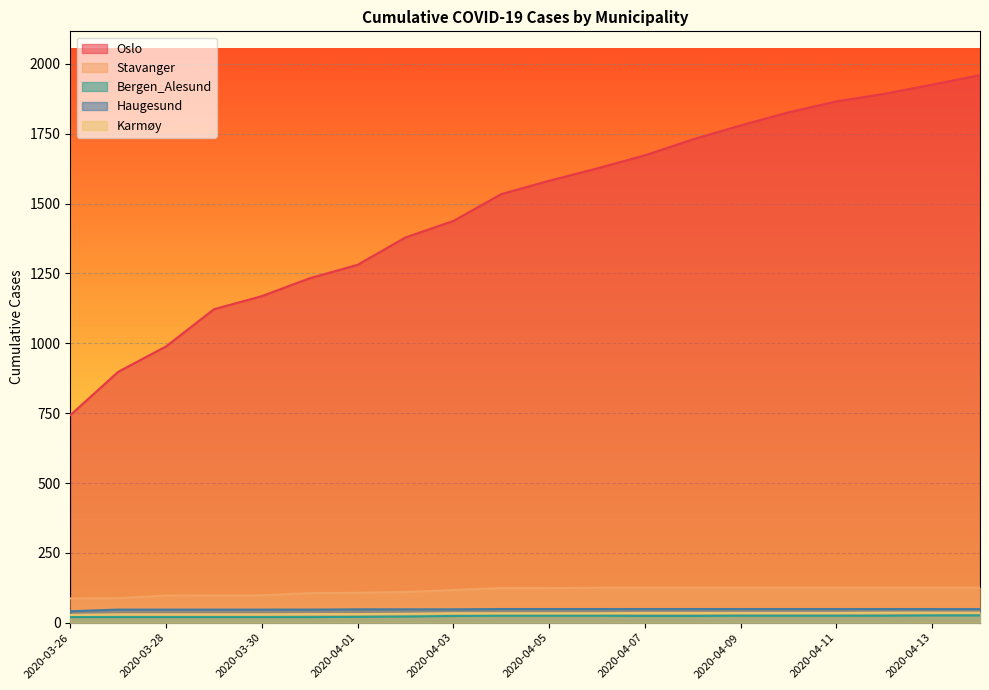

What is the difference between the maximum and second lowest values in the Karmøy series?

6